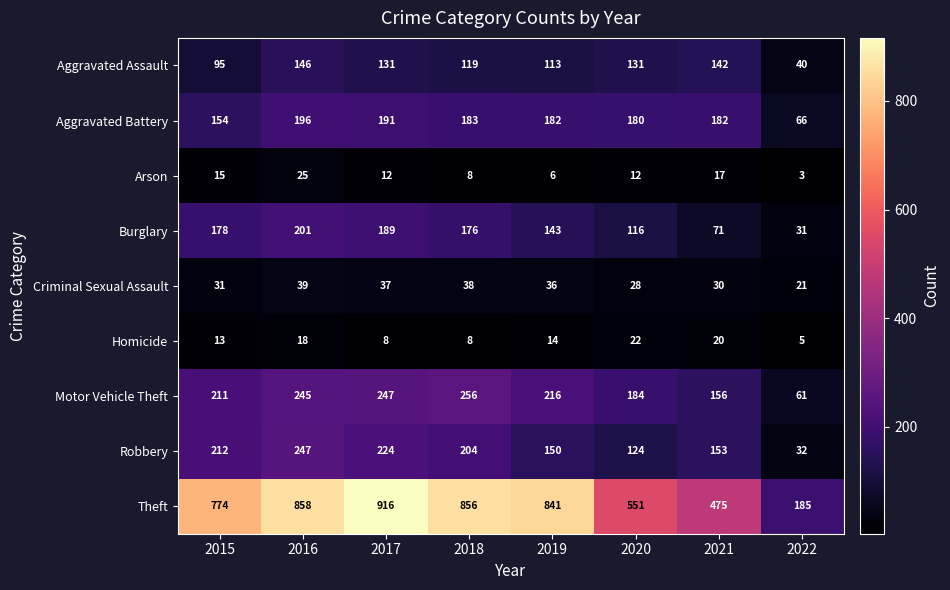

The Aggravated Assault series shows 78 at 2020. True or false?

False